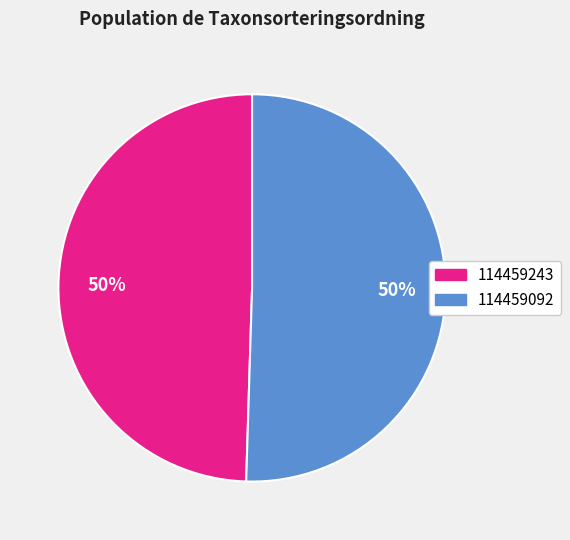

How many segments does this pie chart have?

2